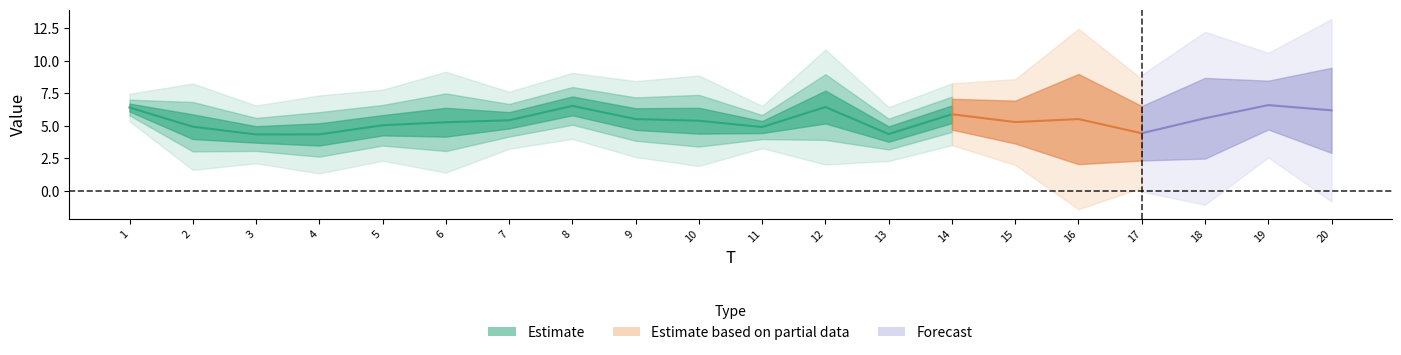

Rank the categories by x2 value from lowest to highest.

4, 13, 2, 18, 17, 10, 15, 3, 14, 5, 11, 7, 20, 6, 1, 19, 9, 8, 16, 12